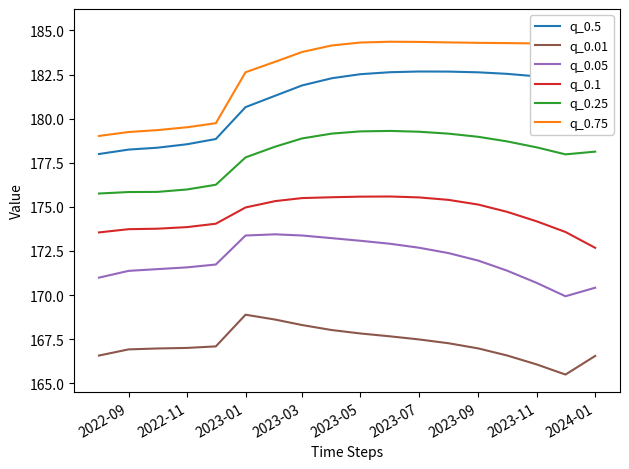

True or false: q_0.5 and q_0.01 cross at least once.

False